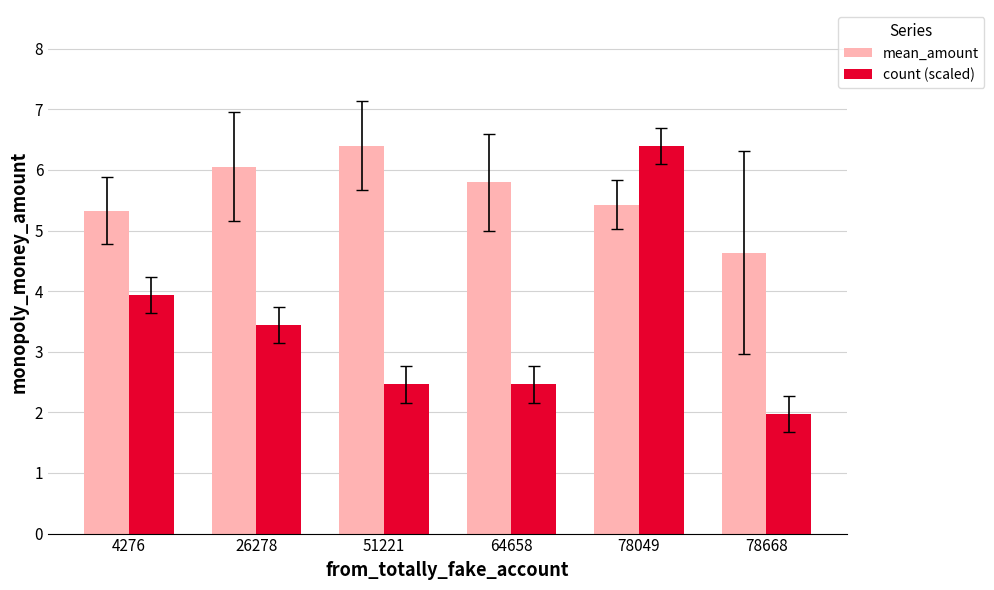

What is the value of the count (scaled) bar at the 1st from the left?

3.9